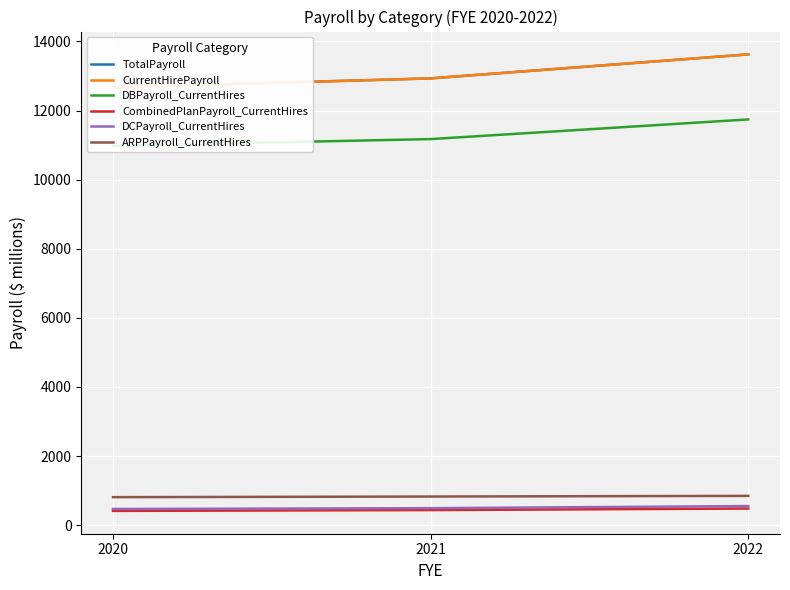

What is the average value of the ARPPayroll_CurrentHires series?

828.8